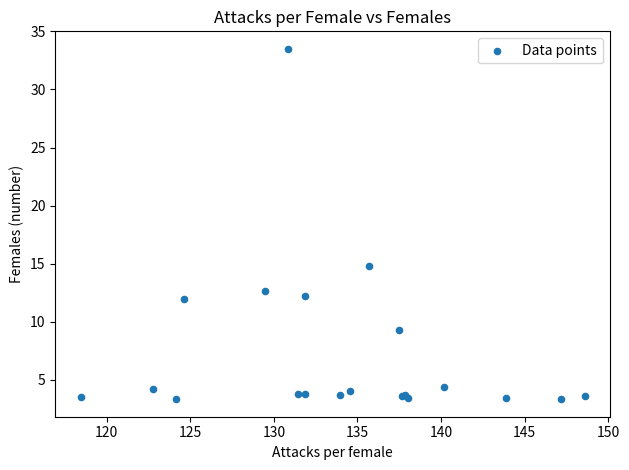

What Y value in the scatter plot is closest to 18?

14.8